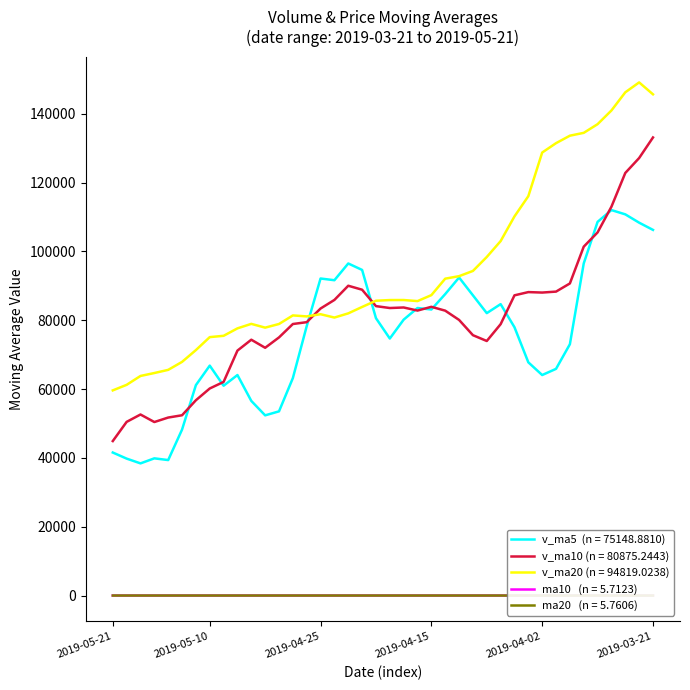

What is the greatest value displayed?

149092.9